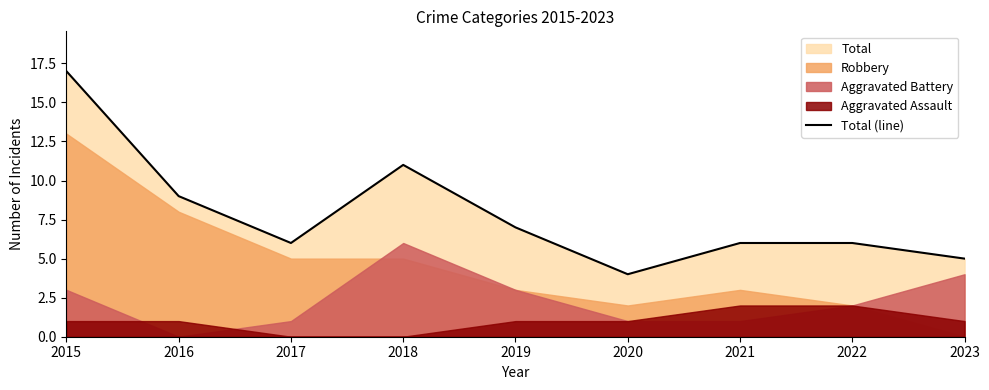

What is the average value?

8